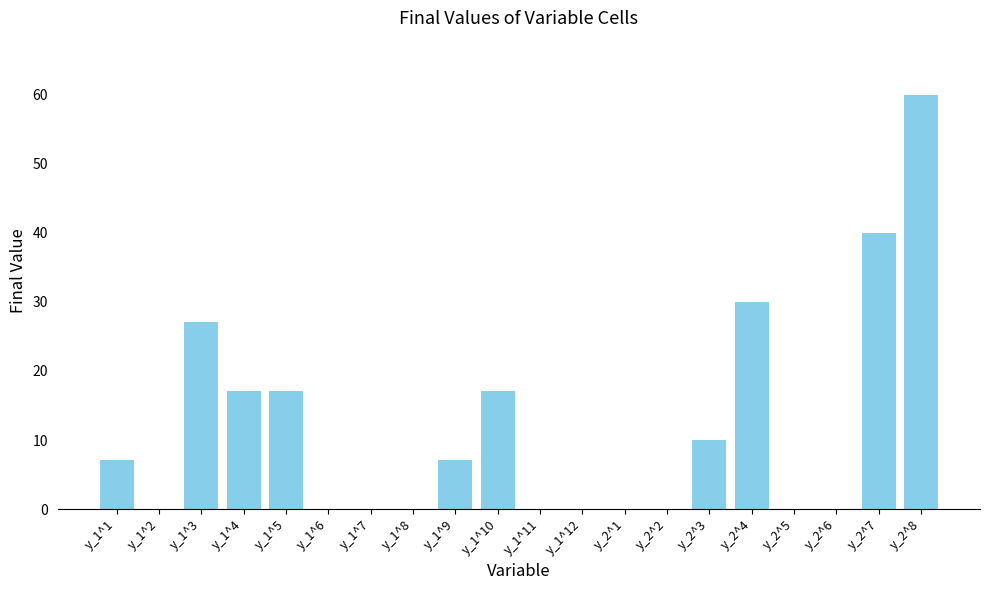

True or false: the data shows 10.0 at y_2^3.

True